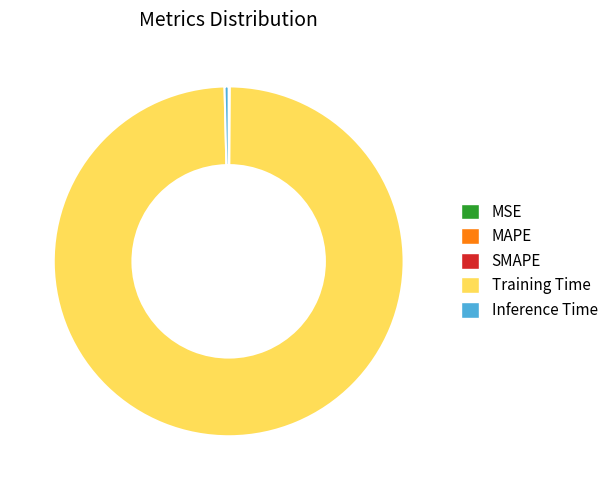

Is there a majority slice in this chart?

Yes